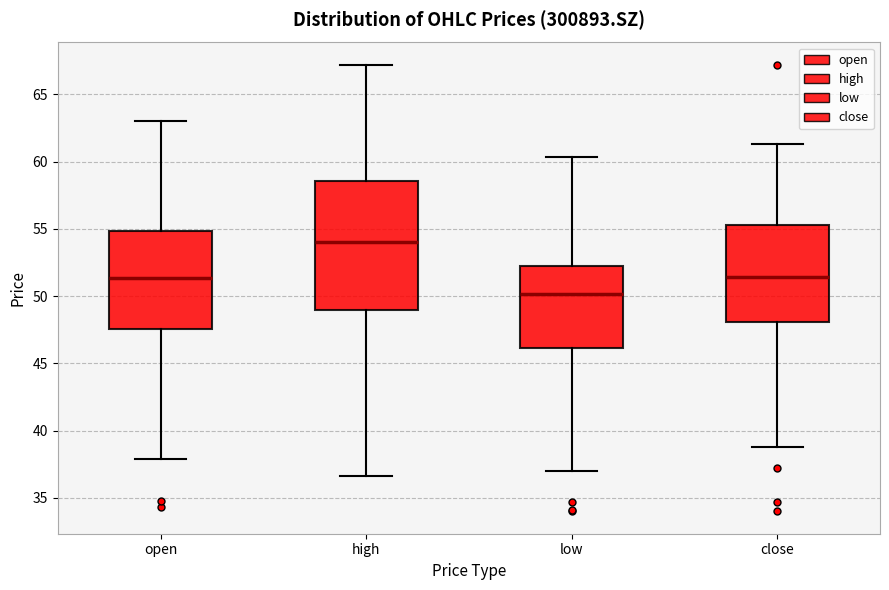

Reading left to right, transcribe this box plot: for each box, give where its median line is, the range the box spans, and where its two whiskers end, as read against the y-axis. The values are not printed on the chart, so give them approximately, as read against the axis.

open: median 51.5, box 47.5 to 55.0, whiskers 38.0 to 63.0
high: median 54.0, box 49.0 to 58.5, whiskers 36.5 to 67.0
low: median 50.0, box 46.0 to 52.5, whiskers 37.0 to 60.5
close: median 51.5, box 48.0 to 55.5, whiskers 39.0 to 61.5